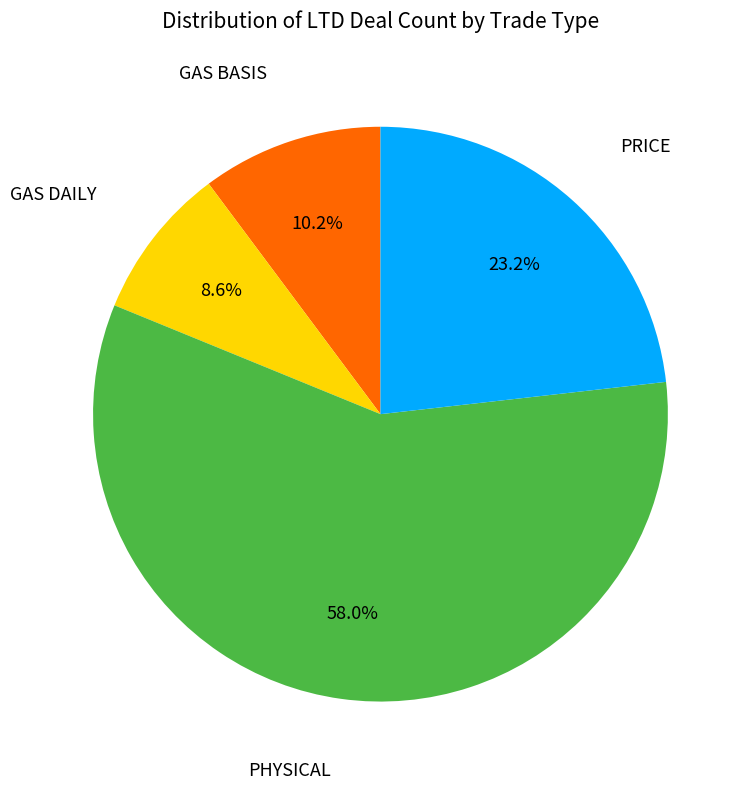

Is there a majority slice in this chart?

Yes